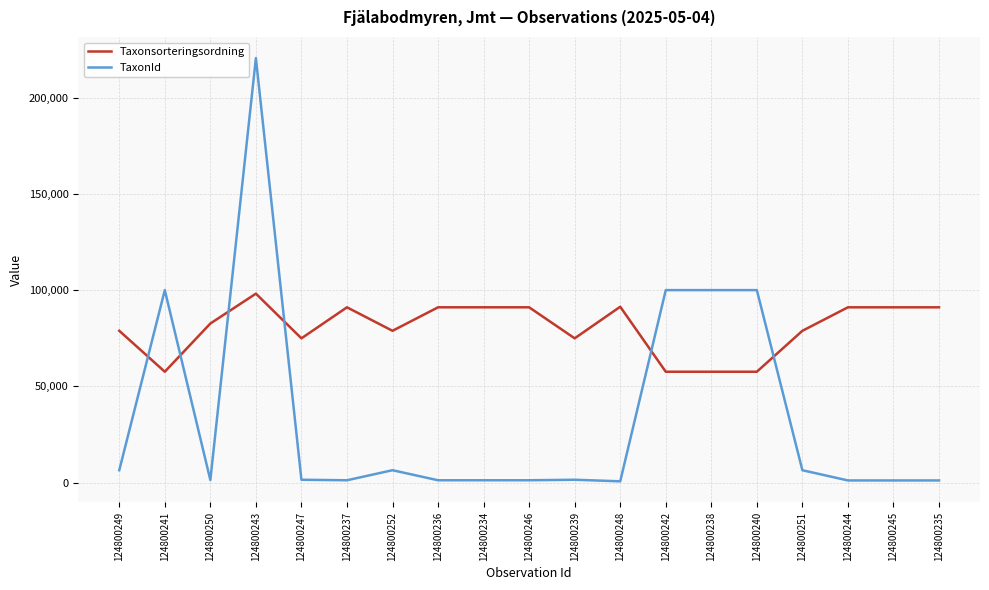

True or false: TaxonId and Taxonsorteringsordning intersect in this chart.

True